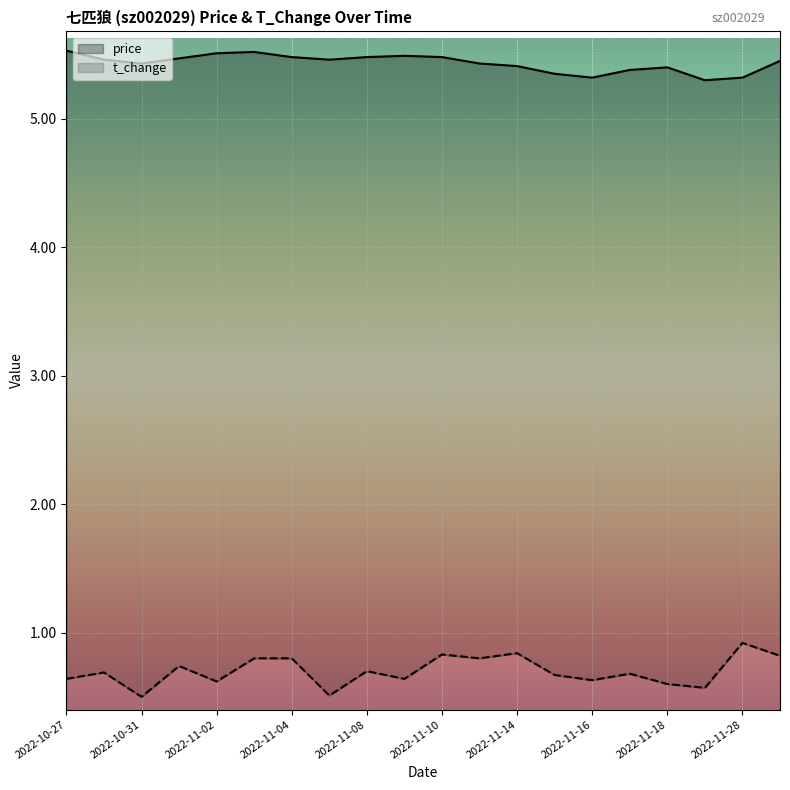

Rank the series at 2022-11-15 from highest to lowest value.

price, t_change